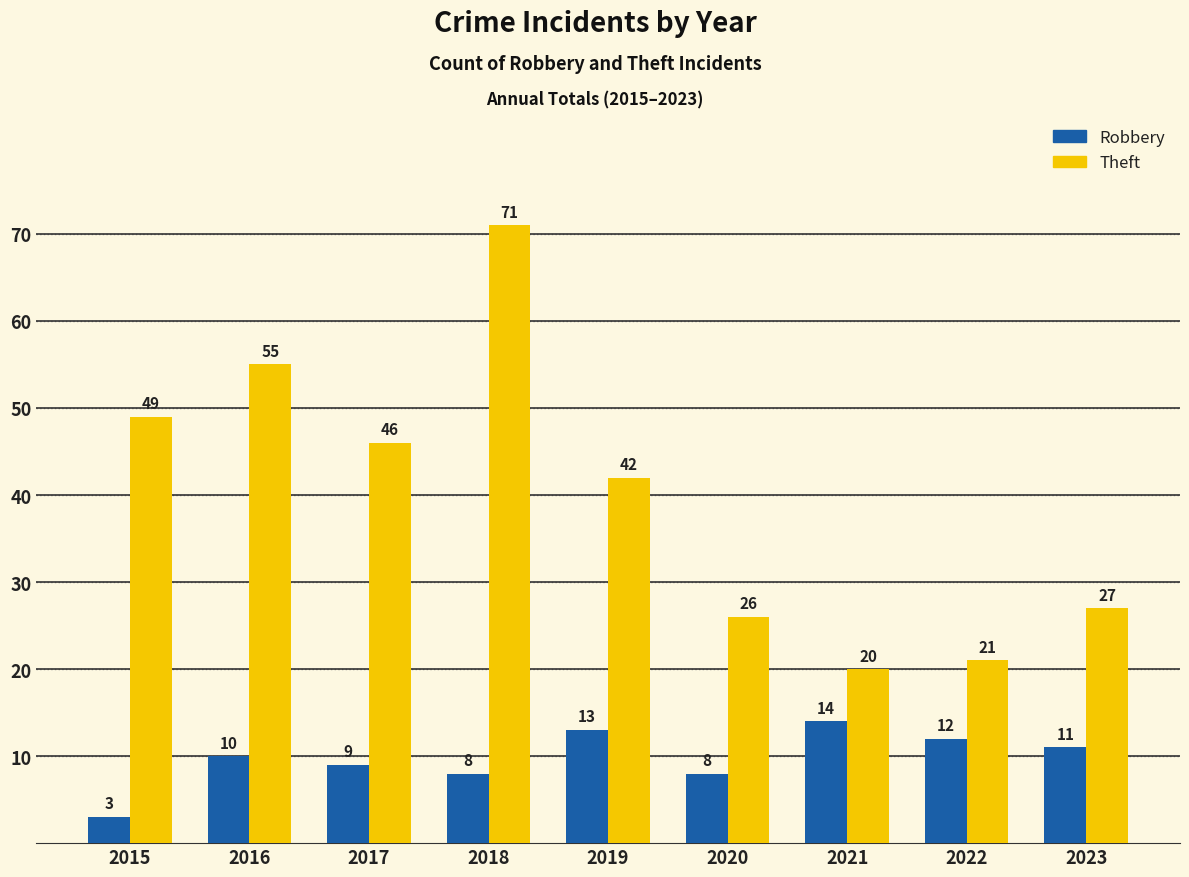

Rank the series by their average value, from highest to lowest.

Theft, Robbery